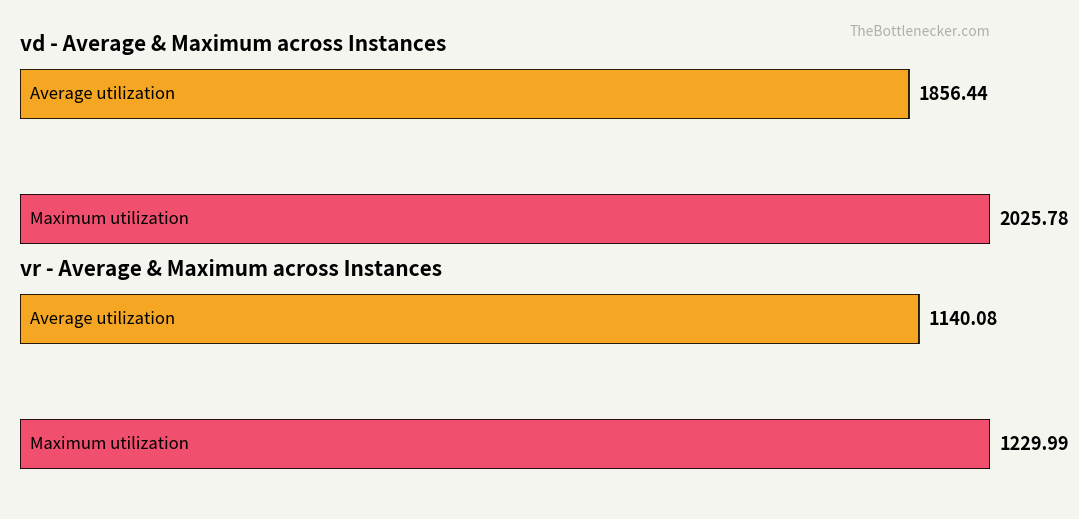

Is it true that vr equals 235.5 at 10?

False